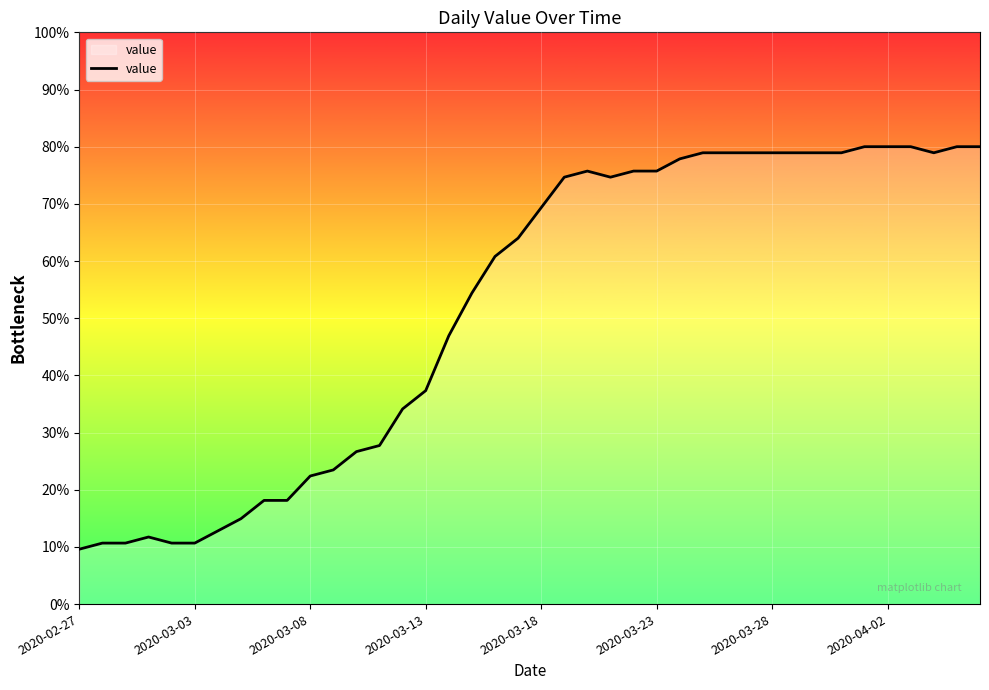

True or false: there are more than 0 points higher than both neighbors.

True